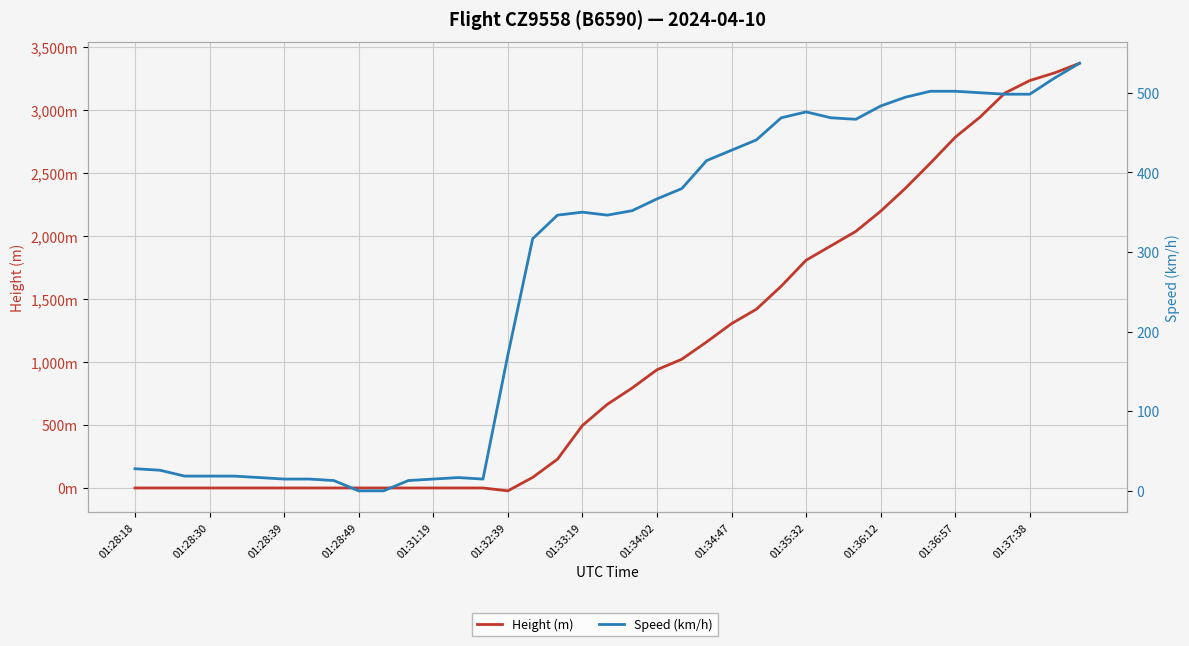

What is the value of the Height (m) point at the 31st from the left?

2194.6